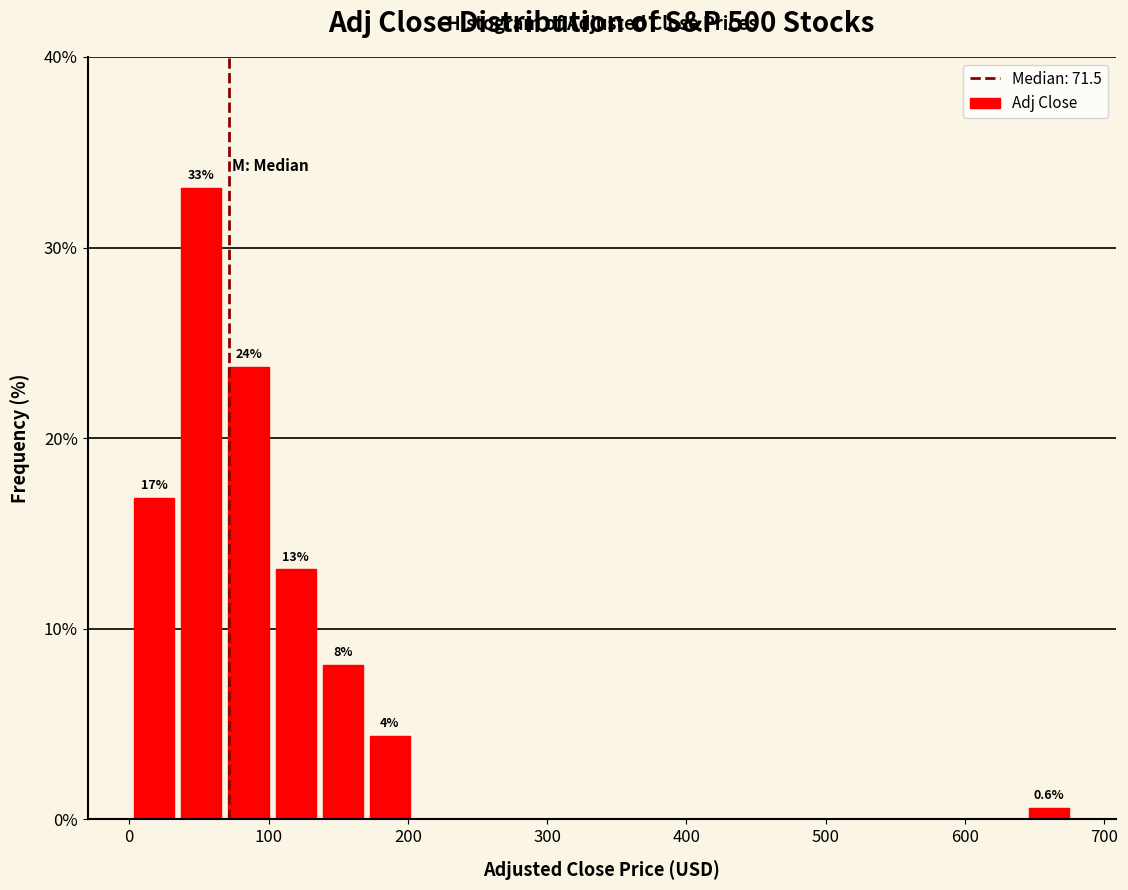

Read against the x-axis, roughly where is the centre of the tallest bar?

50